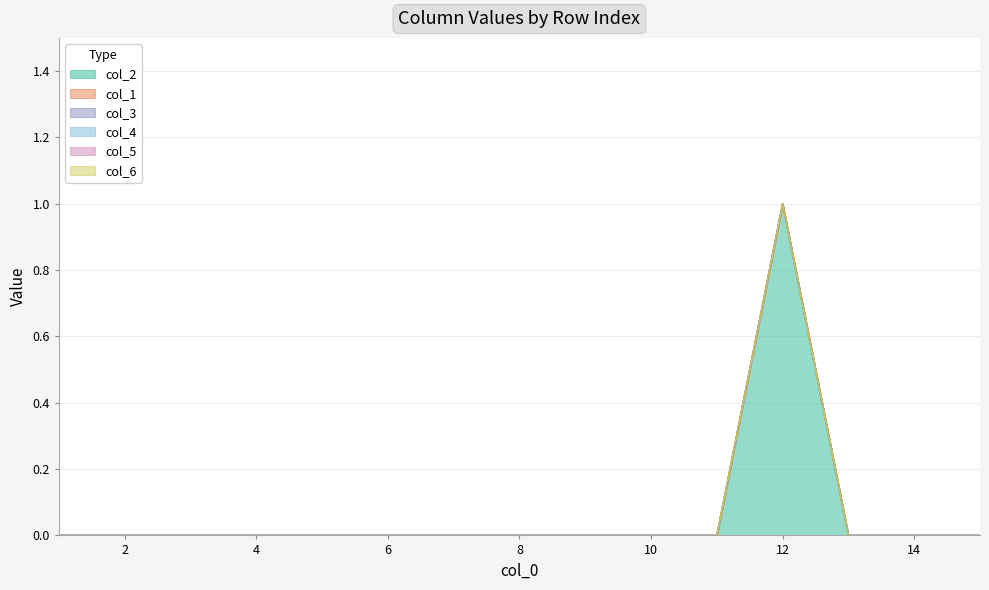

What are all the series names shown in the legend?

col_2, col_1, col_3, col_4, col_5, col_6